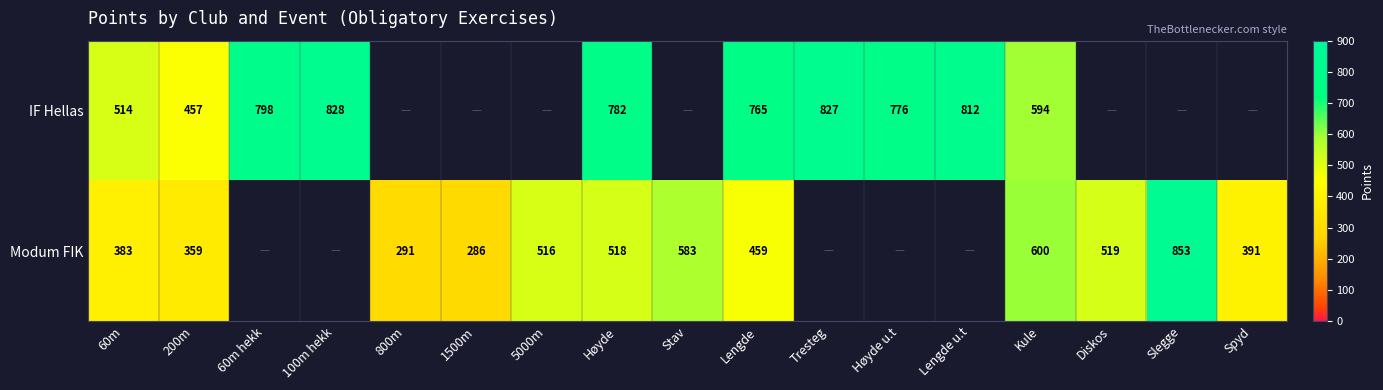

True or false: IF Hellas has a value of 827 at Tresteg.

True